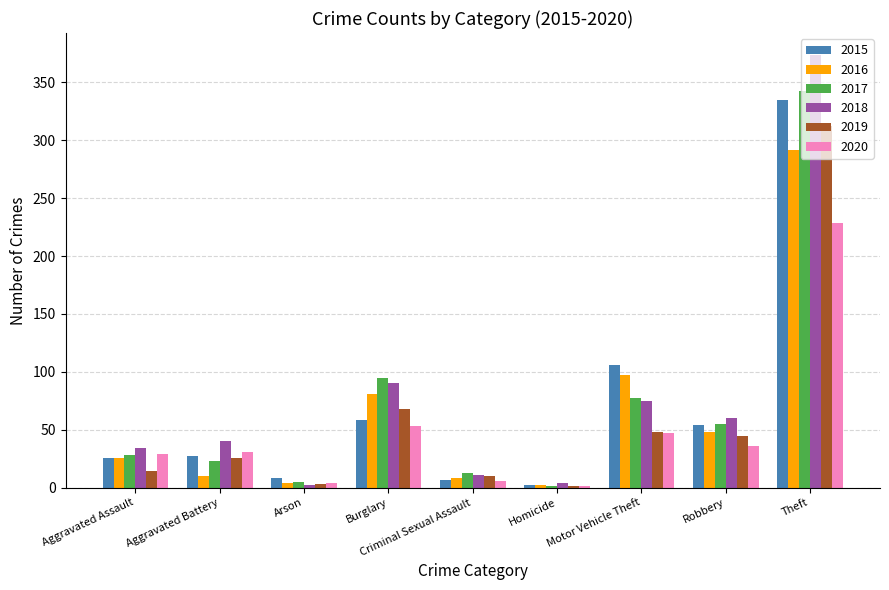

Between Motor Vehicle Theft and Robbery, which series saw the biggest shift?

2015